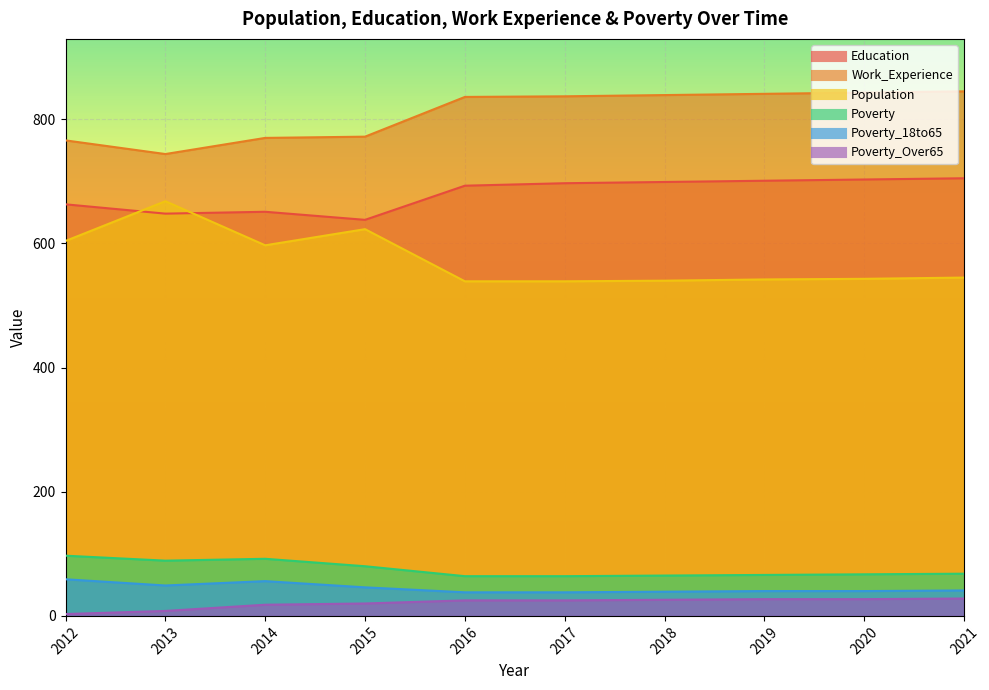

What is the value of the Poverty point at the 2nd from the left?

89